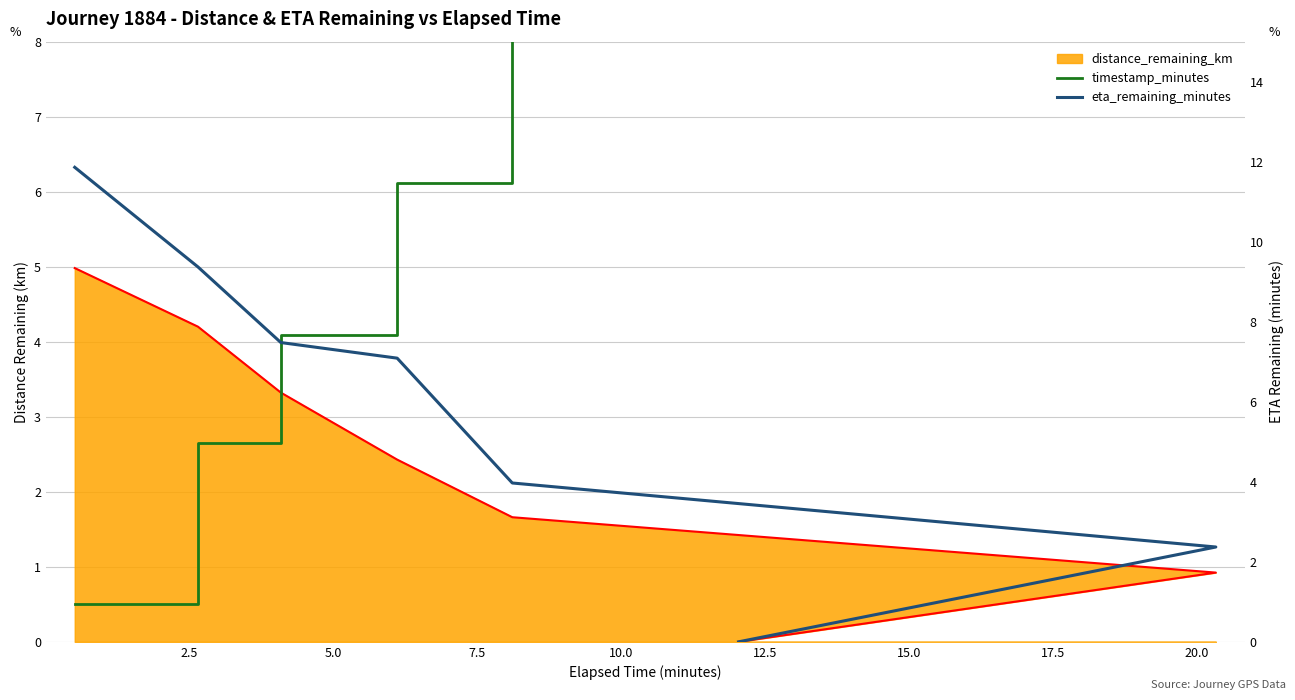

Count the number of categories in the chart.

7